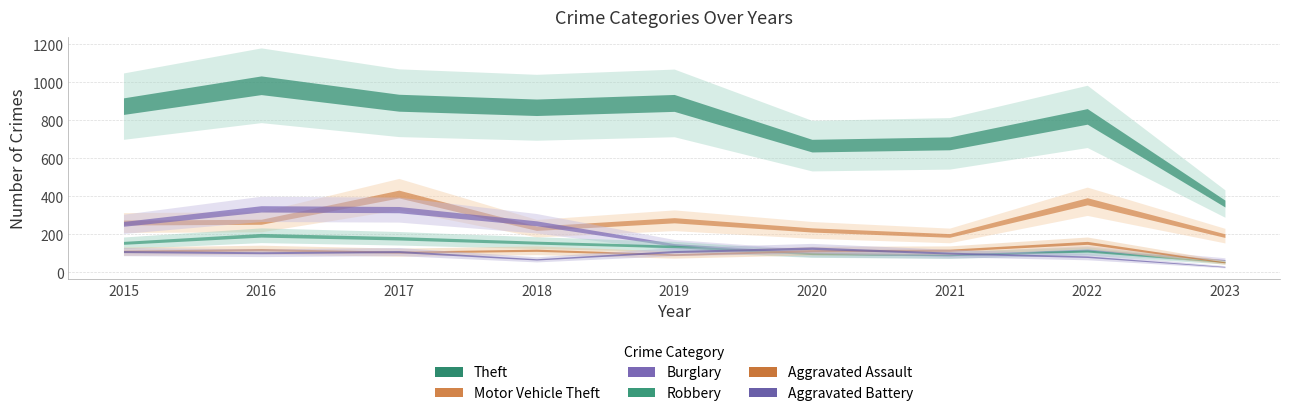

Which label corresponds to the smallest value in the chart?

2023